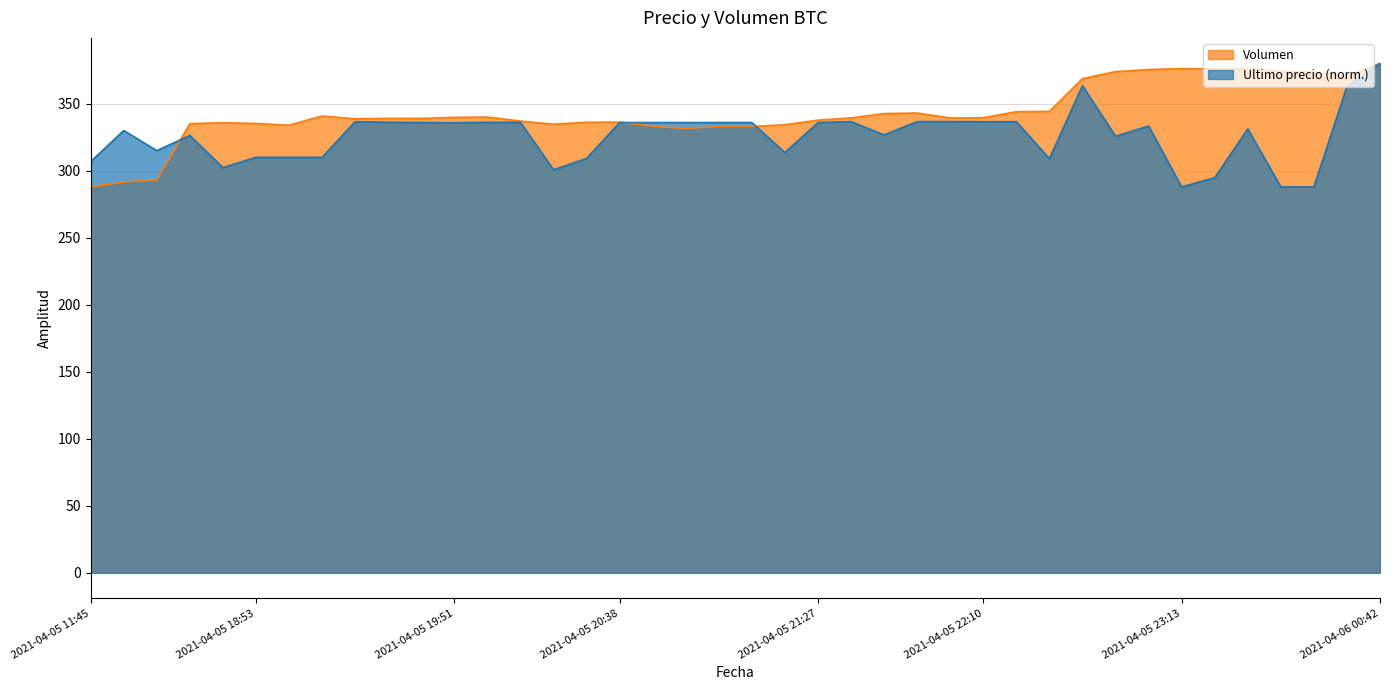

True or false: Volumen has more than 1 points higher than both neighbors.

True